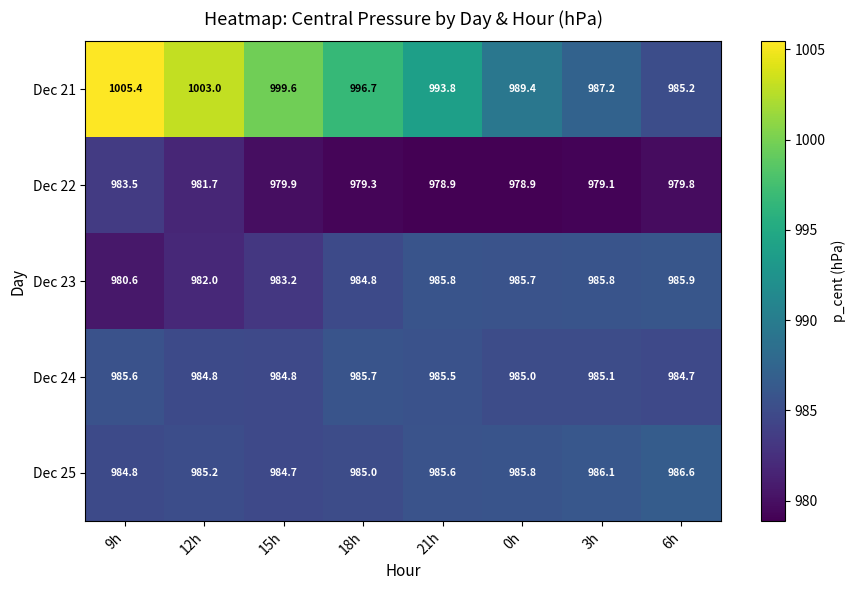

What is the smallest value displayed?

978.9